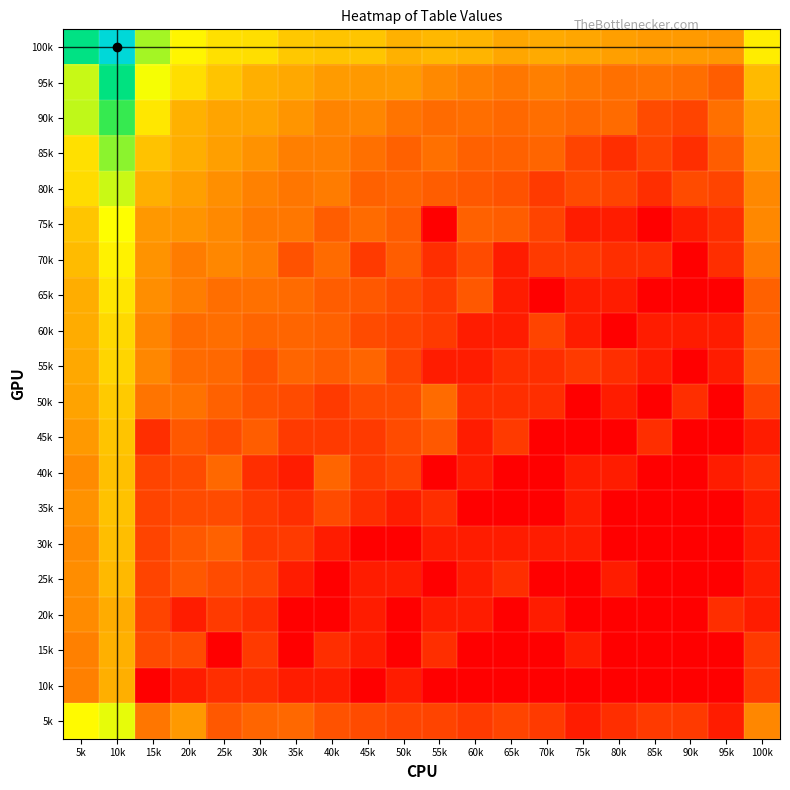

At which category is the sum across all series the highest?

10k